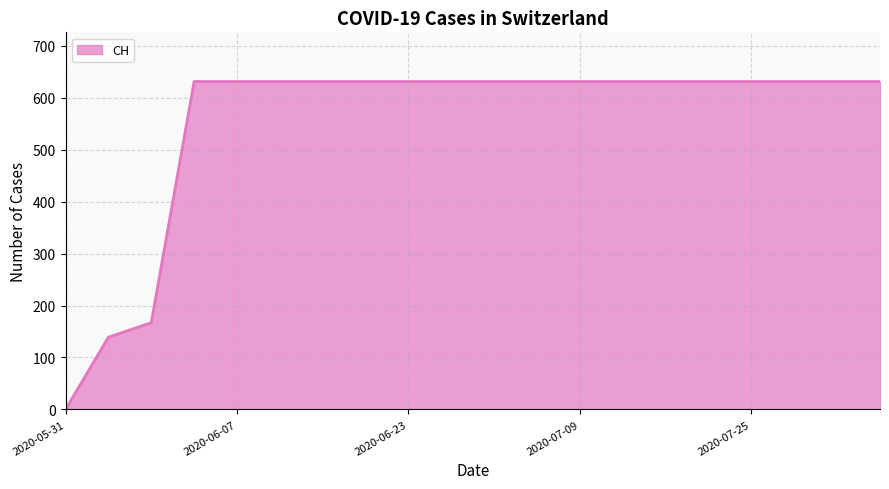

How many lines are shown in the chart?

1